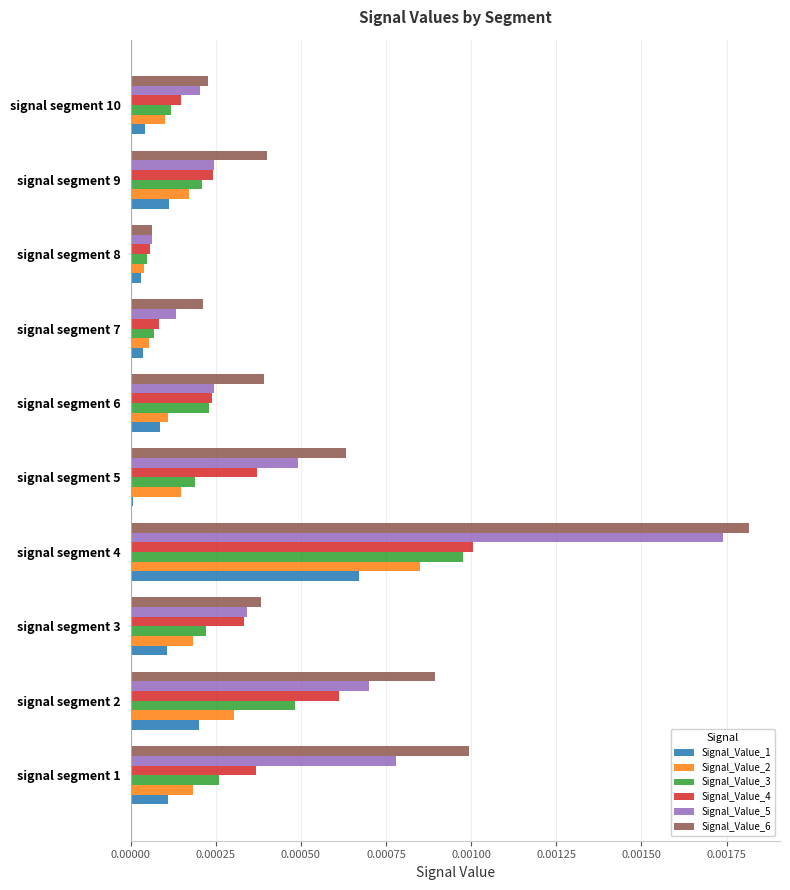

The Signal_Value_2 series shows 0.0 at signal segment 6. True or false?

True